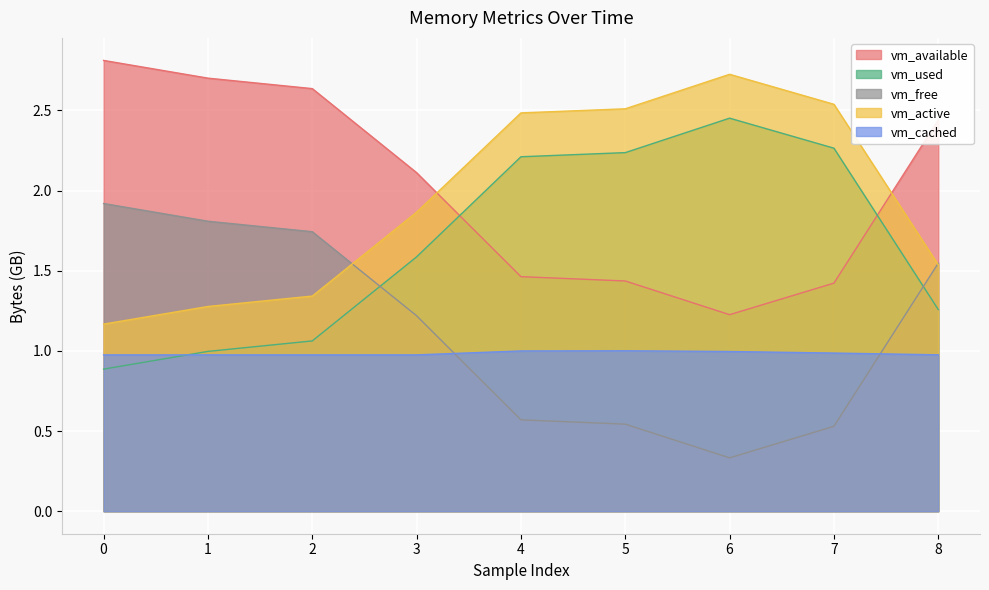

The value of vm_cached at 7 is 1.0. True or false?

True